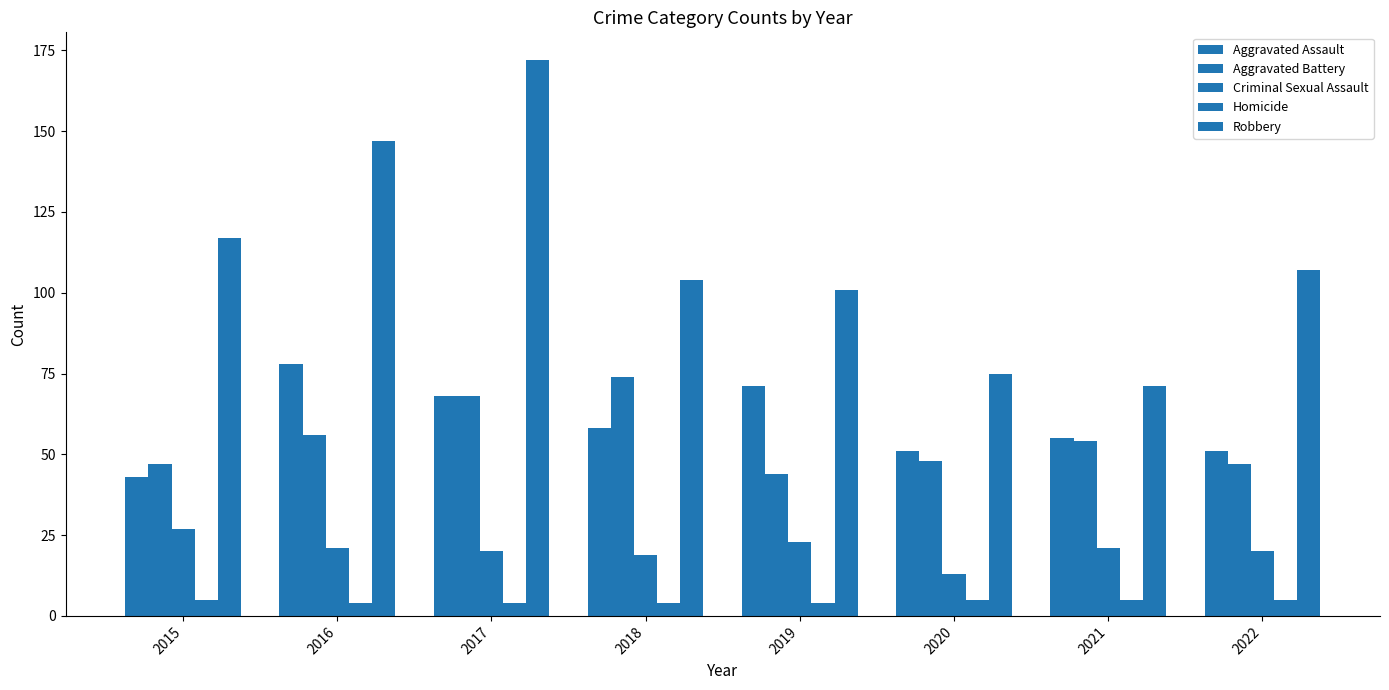

What is the difference between the Robbery values at 2020 and 2018?

29